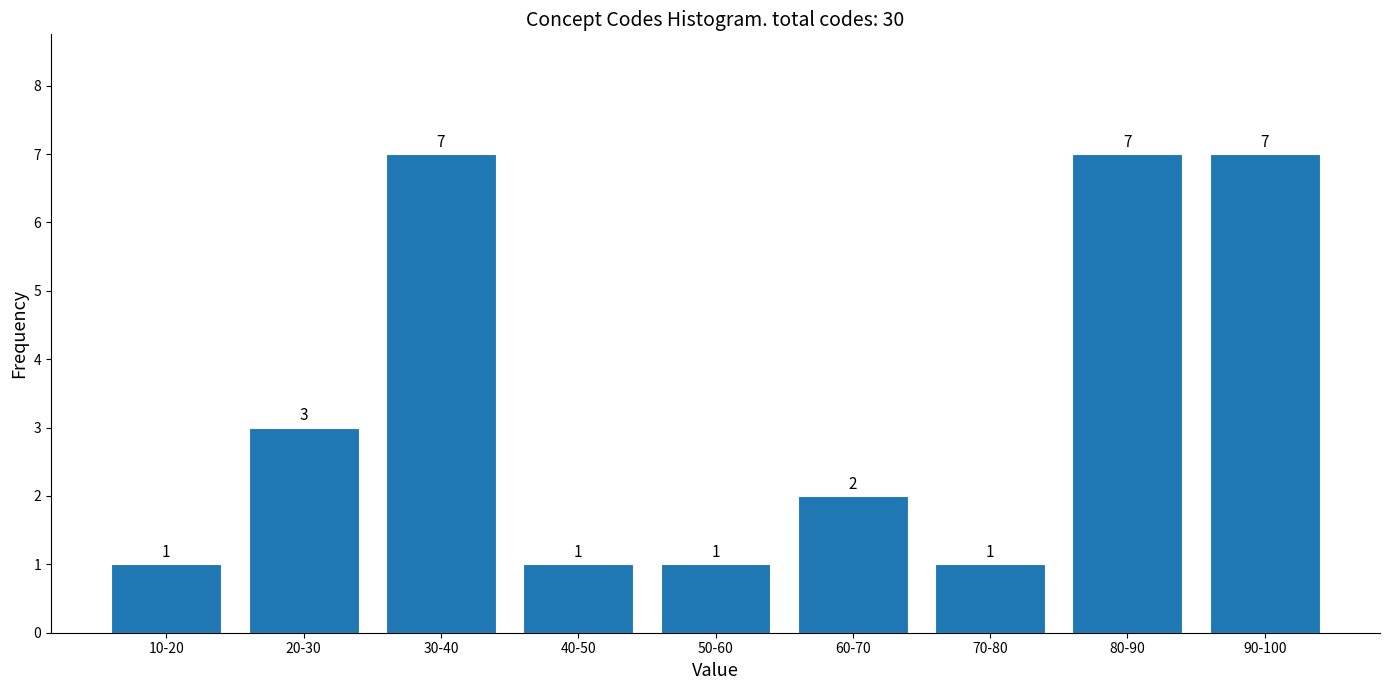

Reading left to right, what are all the values shown in this chart?

1	3	7	1	1	2	1	7	7